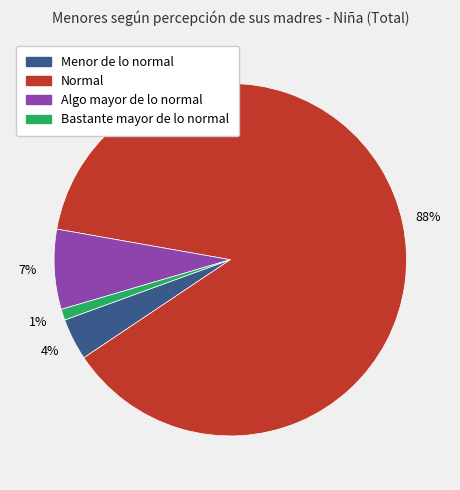

Is the sum of Menor de lo normal and Normal greater than half?

Yes